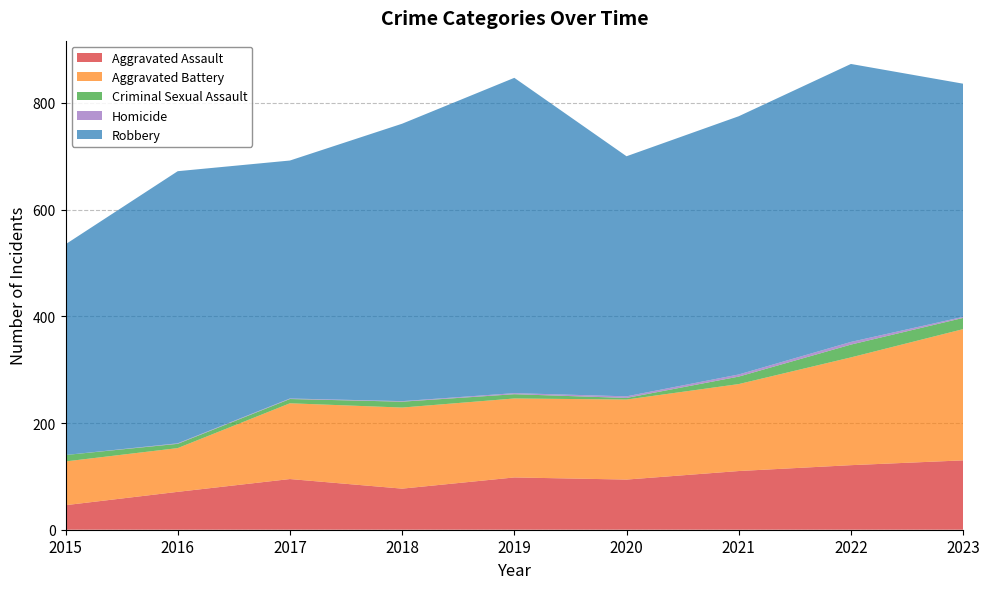

Reading right to left, what are all the values shown in this chart?

Aggravated Assault: 2023=130	2022=121	2021=110	2020=94	2019=98	2018=77	2017=95	2016=71	2015=46
Aggravated Battery: 2023=246	2022=202	2021=163	2020=150	2019=148	2018=152	2017=142	2016=82	2015=82
Criminal Sexual Assault: 2023=21	2022=24	2021=14	2020=3	2019=8	2018=11	2017=8	2016=8	2015=12
Homicide: 2023=2	2022=5	2021=4	2020=3	2019=2	2018=1	2017=1	2016=1	2015=0
Robbery: 2023=437	2022=521	2021=484	2020=450	2019=591	2018=520	2017=446	2016=510	2015=395